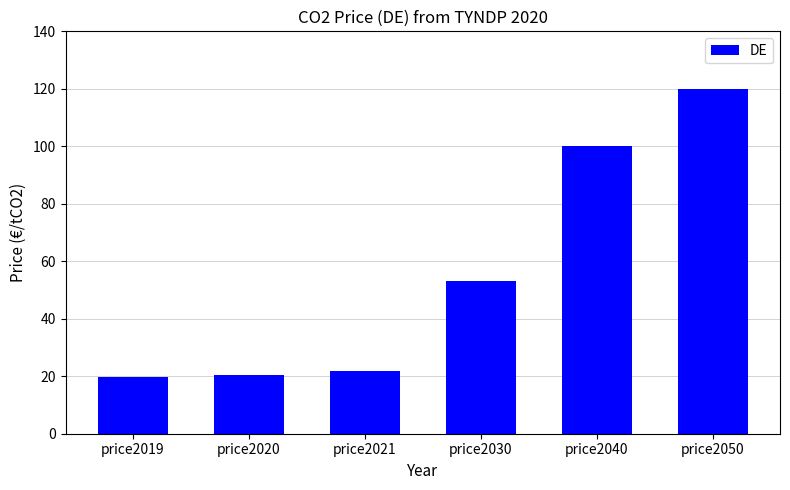

The value at price2040 is 26.7. True or false?

False